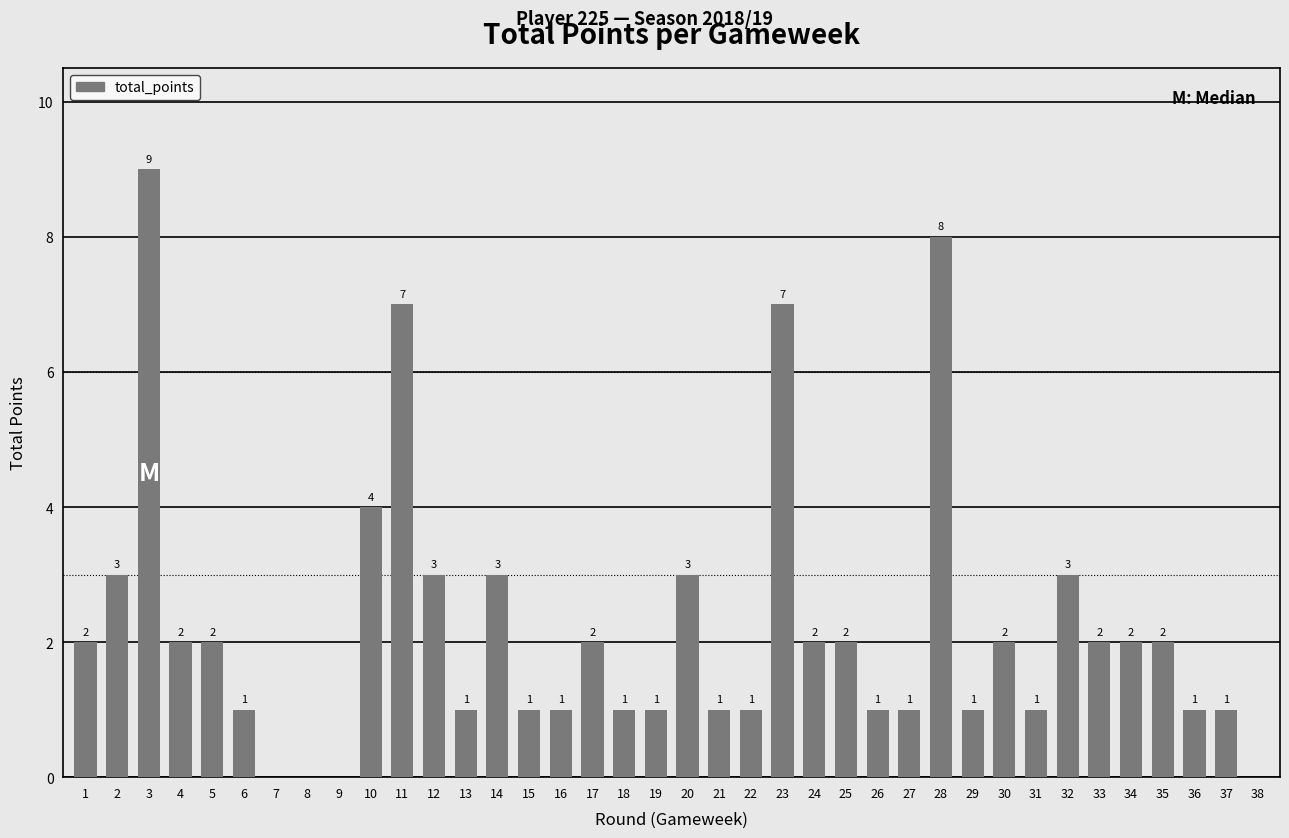

At which category does the chart reach its peak across all series?

3